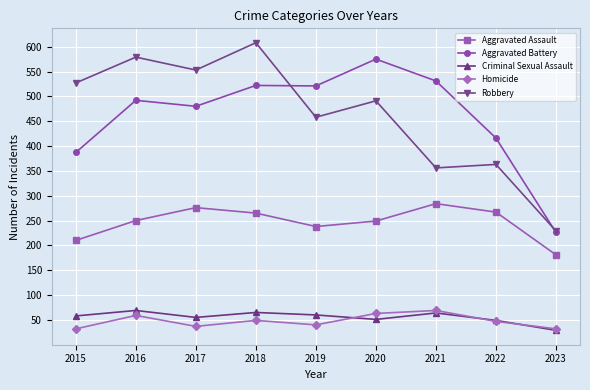

What is the total value across all series at 2018?

1509